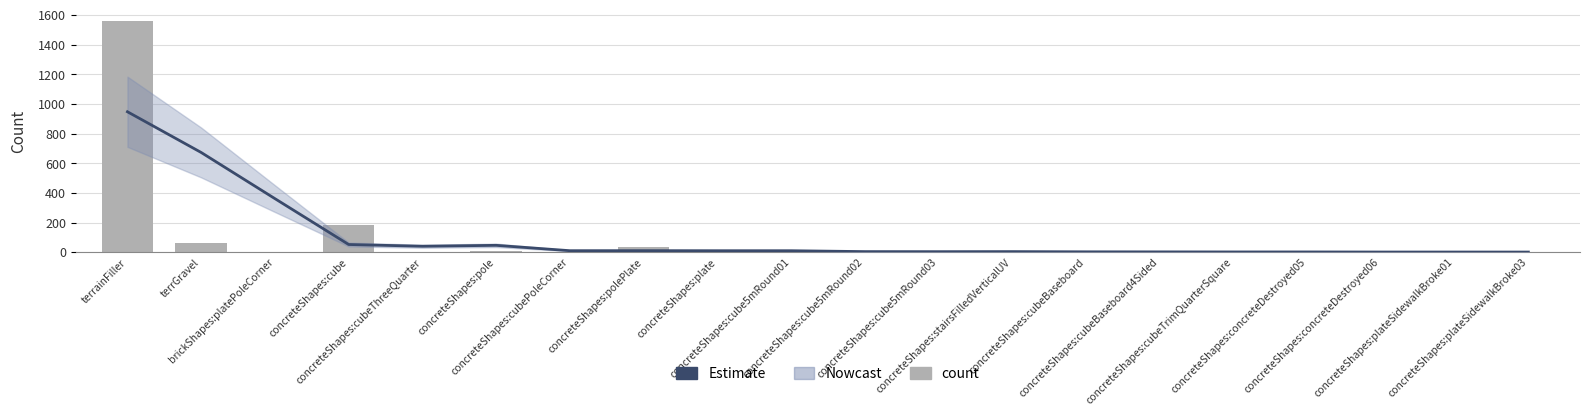

What is the label of the 5th bar from the left?

concreteShapes:cubeThreeQuarter